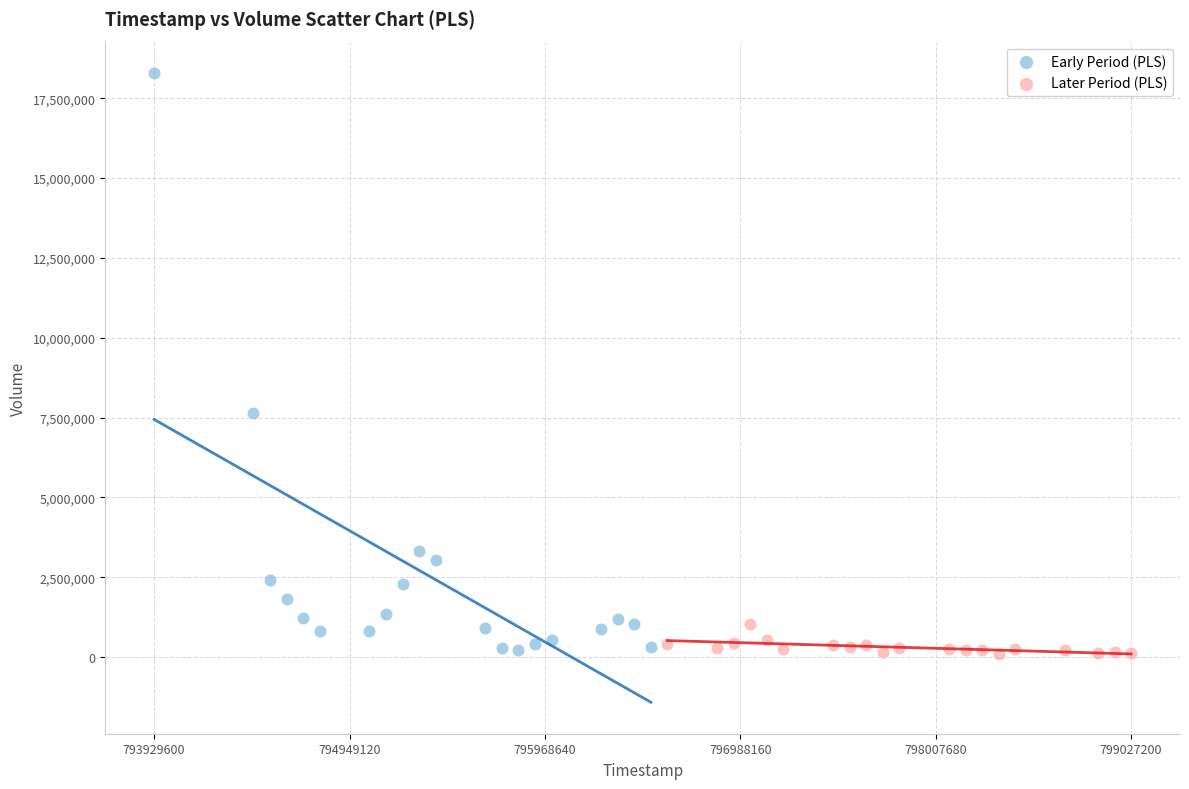

Which series contains the highest Y value?

Early Period (PLS)